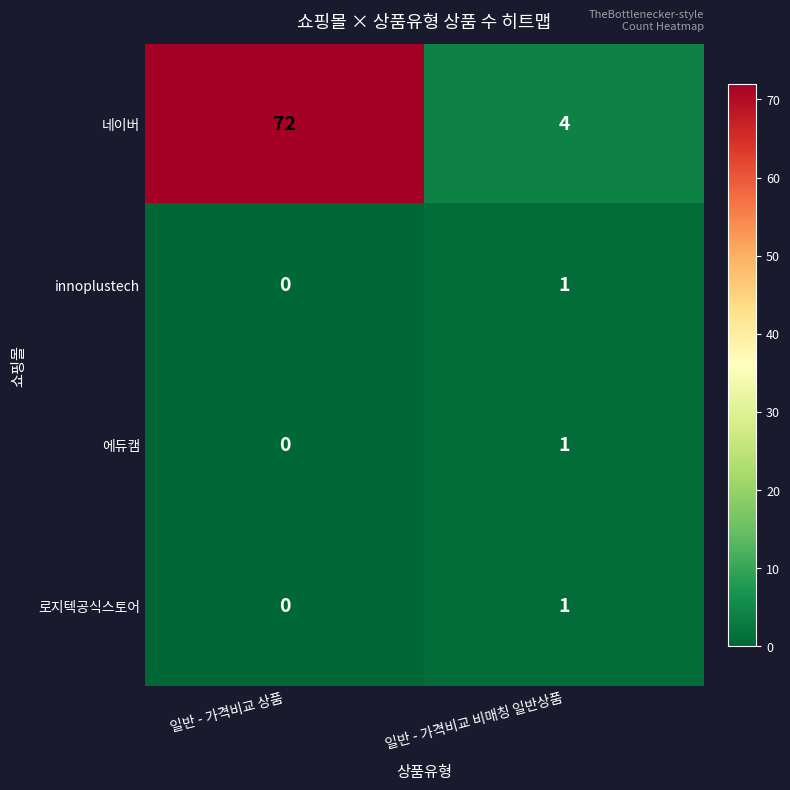

Is it true that 네이버 equals 2 at 일반 - 가격비교 비매칭 일반상품?

False